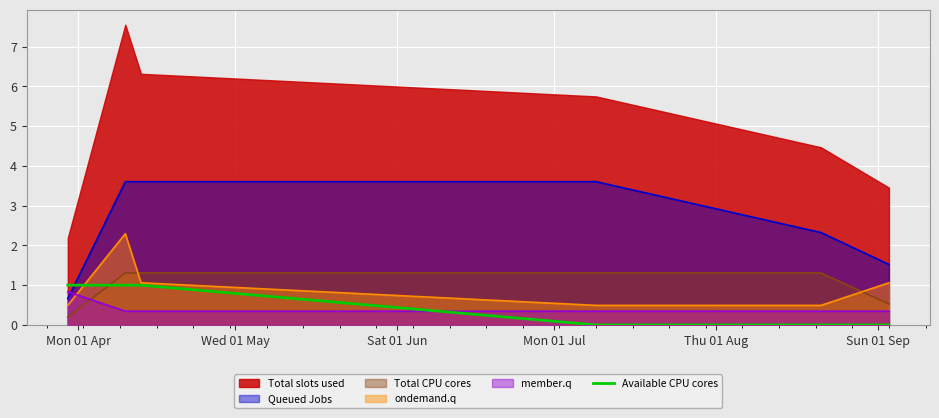

How many intersections are there between Total CPU cores and Available CPU cores?

1